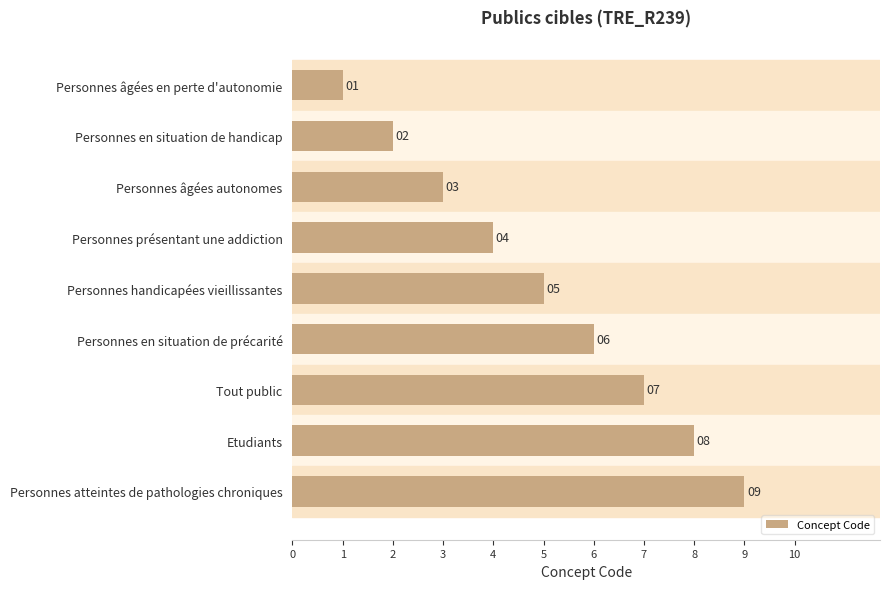

How many values are below 5?

4